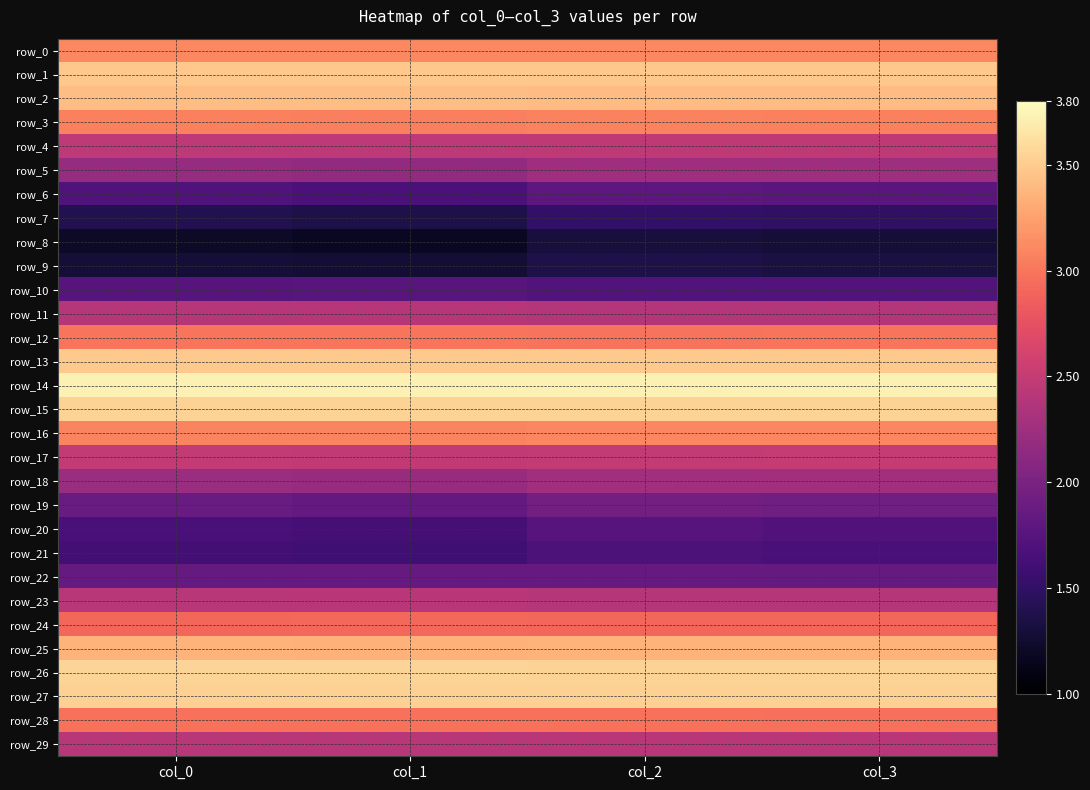

Is it true that row_2 equals 1.5 at col_3?

False